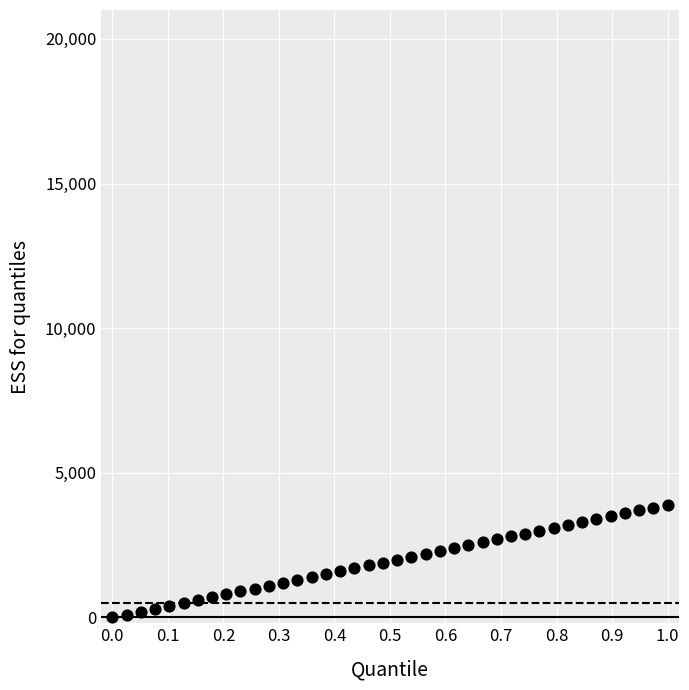

How many data points are displayed?

40